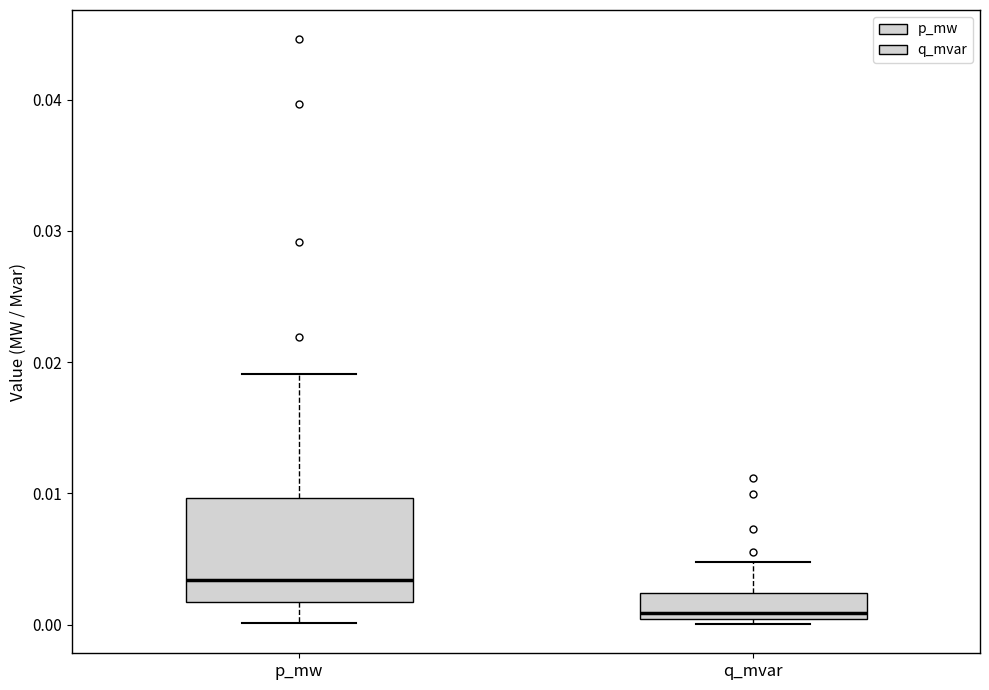

Reading left to right, read every box against the y-axis: the position of its median line, the range the box covers, and the ends of its whiskers. The values are not printed on the chart, so give them approximately, as read against the axis.

p_mw: median 0.003, box 0.002 to 0.010, whiskers 0.000 to 0.019
q_mvar: median 0.001, box 0.000 to 0.002, whiskers 0.000 (just below the box's lower edge) to 0.005